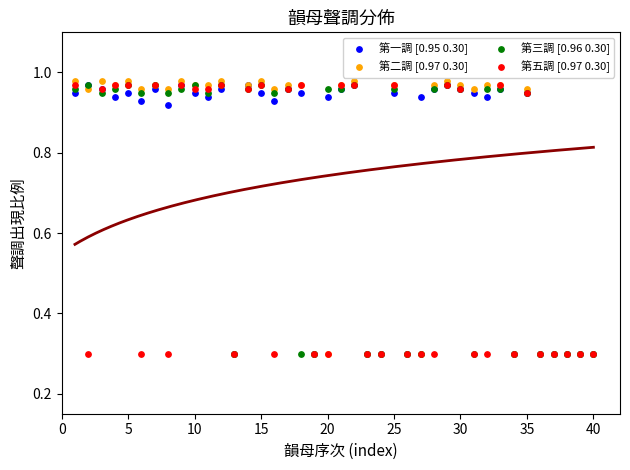

Which series has the largest Y range (max minus min)?

第二調 [0.97 0.30]